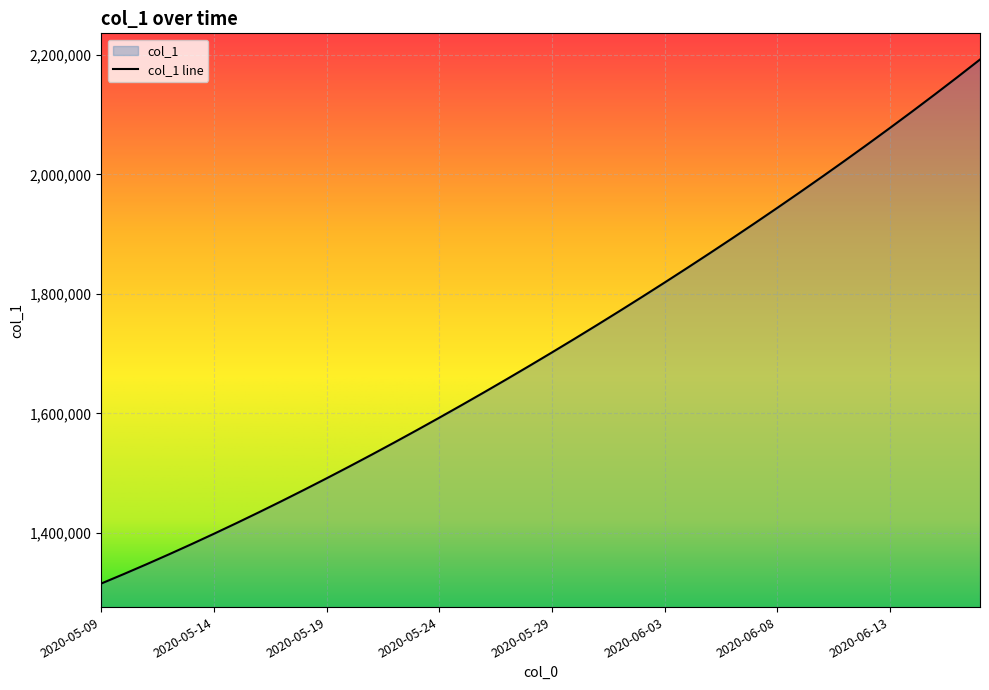

What is the minimum value shown in the chart?

1315099.0